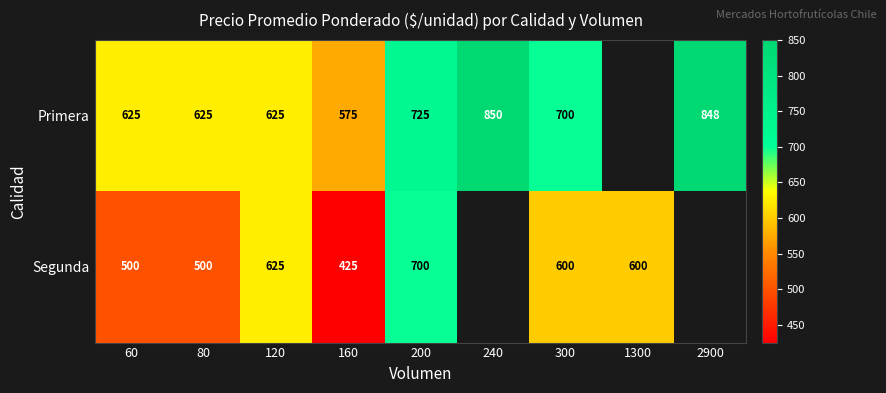

The value of Segunda at 300 is 989. True or false?

False